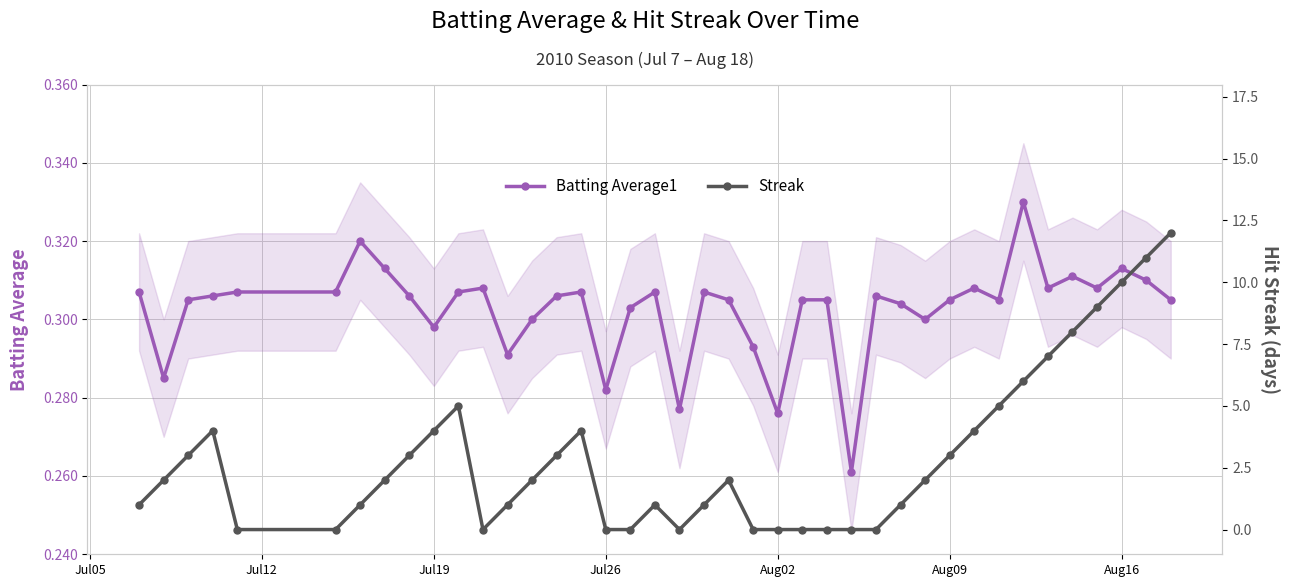

Rank the series by their average value, from highest to lowest.

Streak, Batting Average1